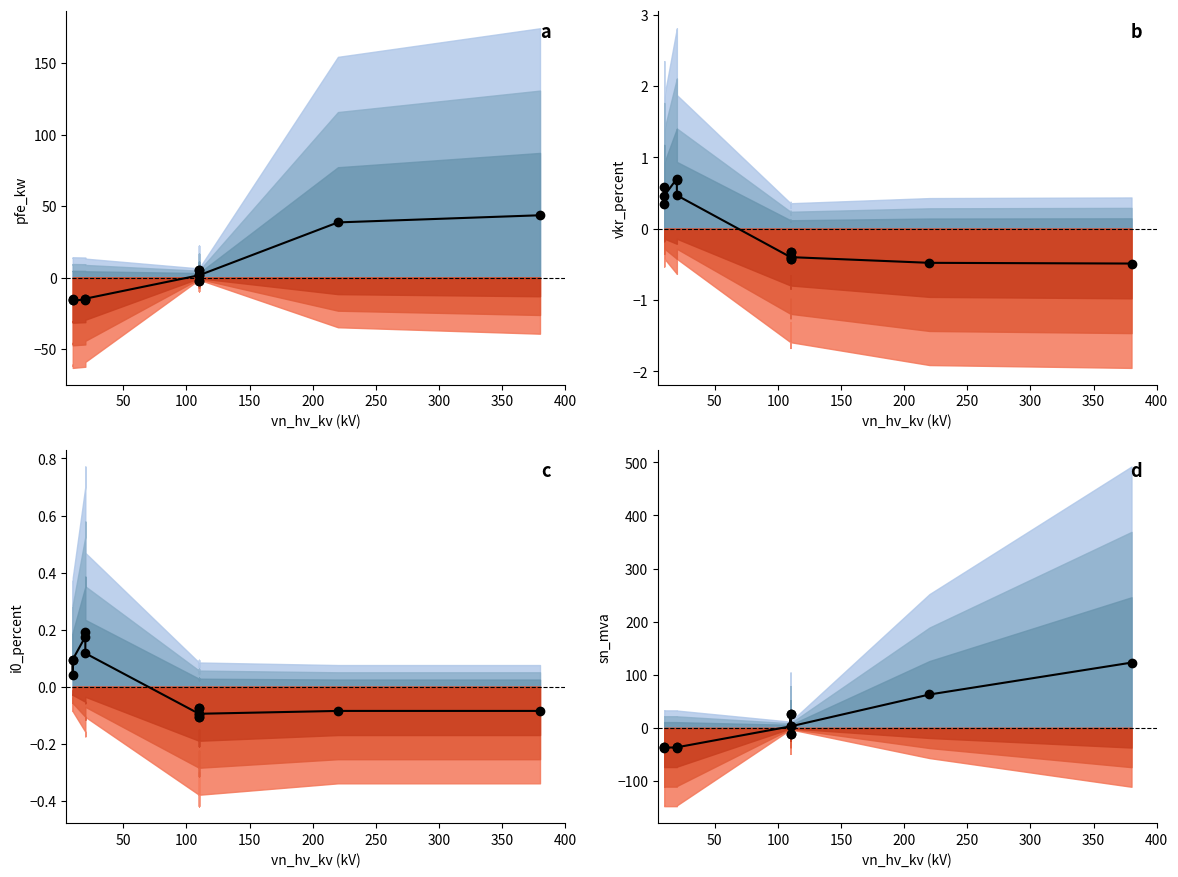

Rank the series by their maximum value, from highest to lowest.

sn_mva, pfe_kw, vkr_percent, i0_percent